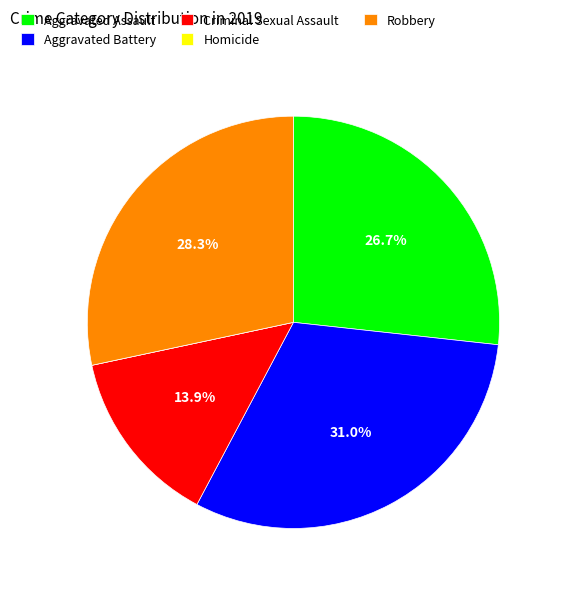

How much of the chart is everything except Aggravated Assault?

73.3%